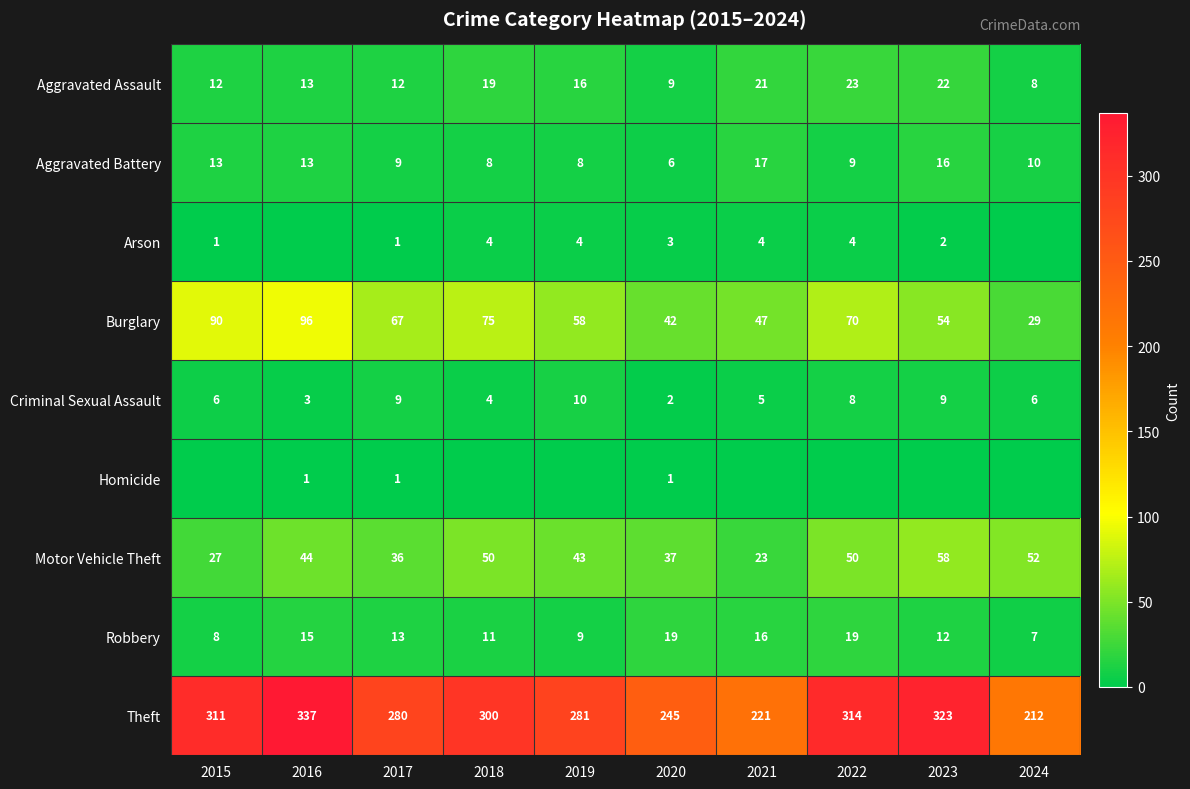

At which label does Aggravated Assault reach its peak?

2022